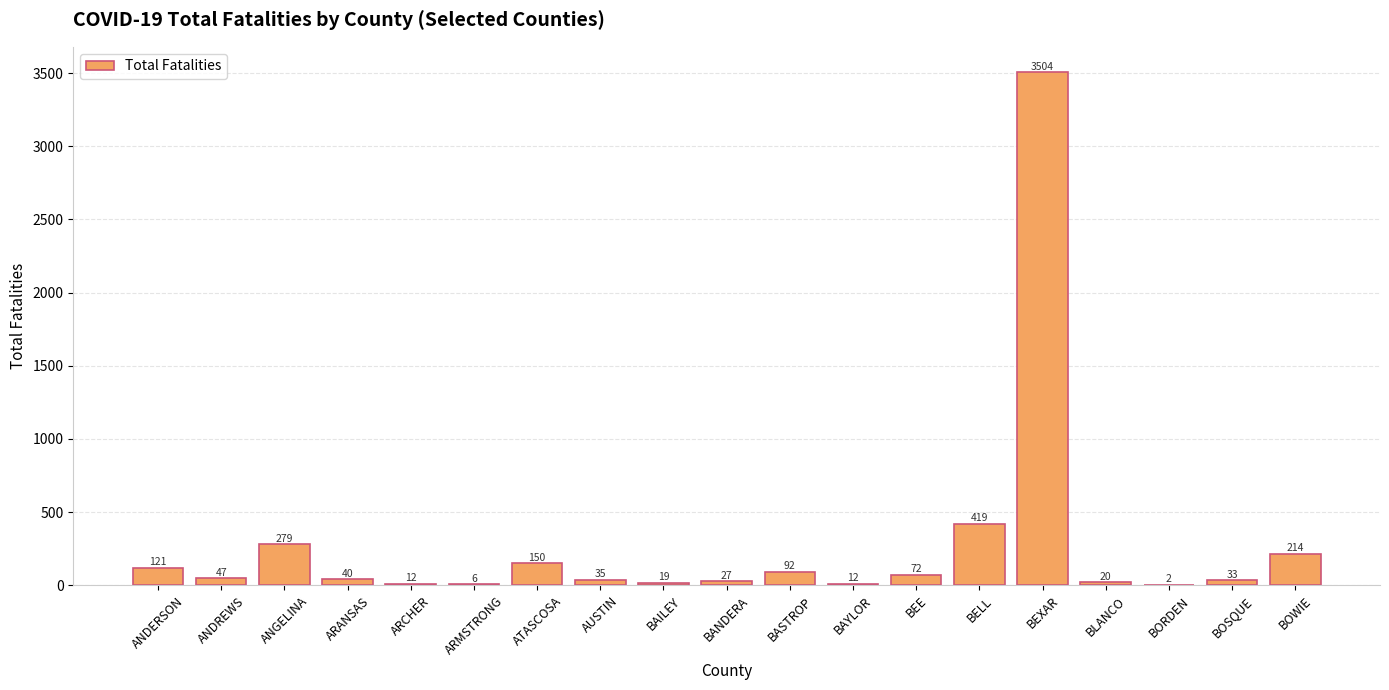

What is the sum of all values?

5104